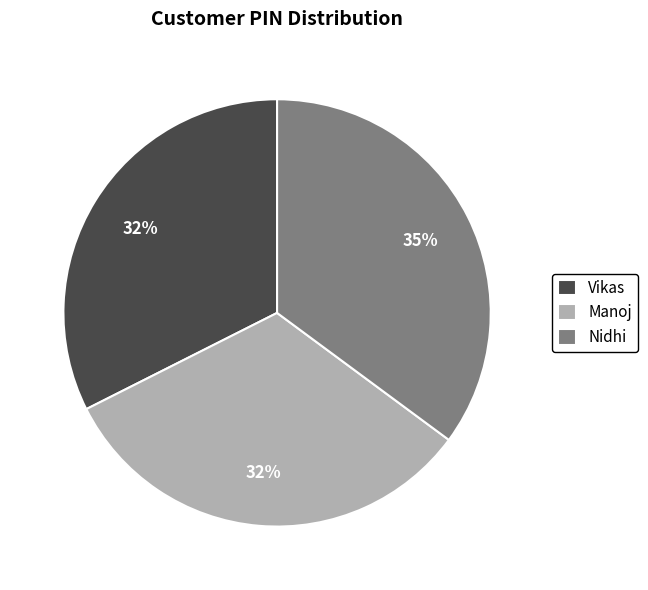

Is there a majority slice in this chart?

No